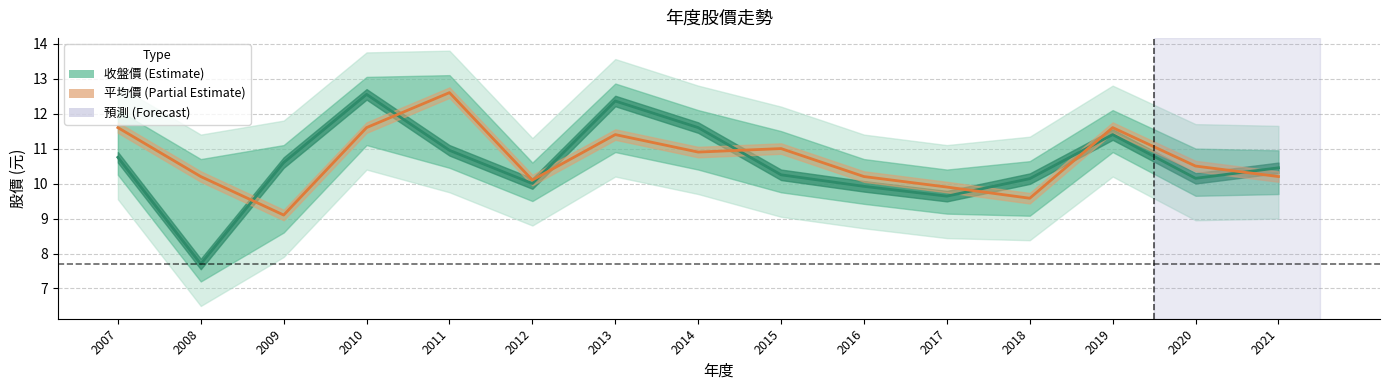

Reading left to right, transcribe all the data shown in this chart.

收盤價: 2007=10.8	2008=7.7	2009=10.6	2010=12.6	2011=10.9	2012=10.0	2013=12.4	2014=11.6	2015=10.2	2016=9.9	2017=9.6	2018=10.1	2019=11.4	2020=10.2	2021=10.4
平均價: 2007=11.6	2008=10.2	2009=9.1	2010=11.6	2011=12.6	2012=10.1	2013=11.4	2014=10.9	2015=11.0	2016=10.2	2017=9.9	2018=9.6	2019=11.6	2020=10.5	2021=10.2